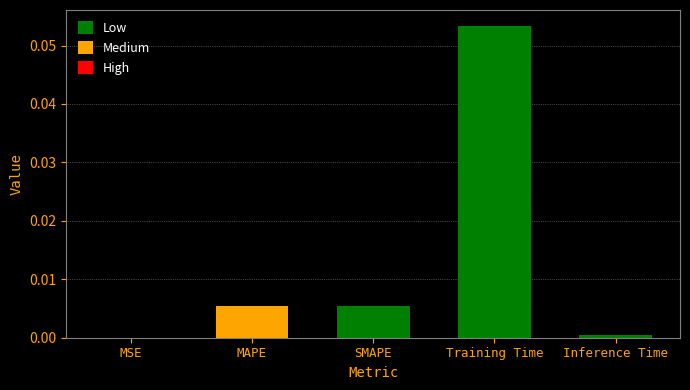

At which category does the chart reach its peak across all series?

Training Time